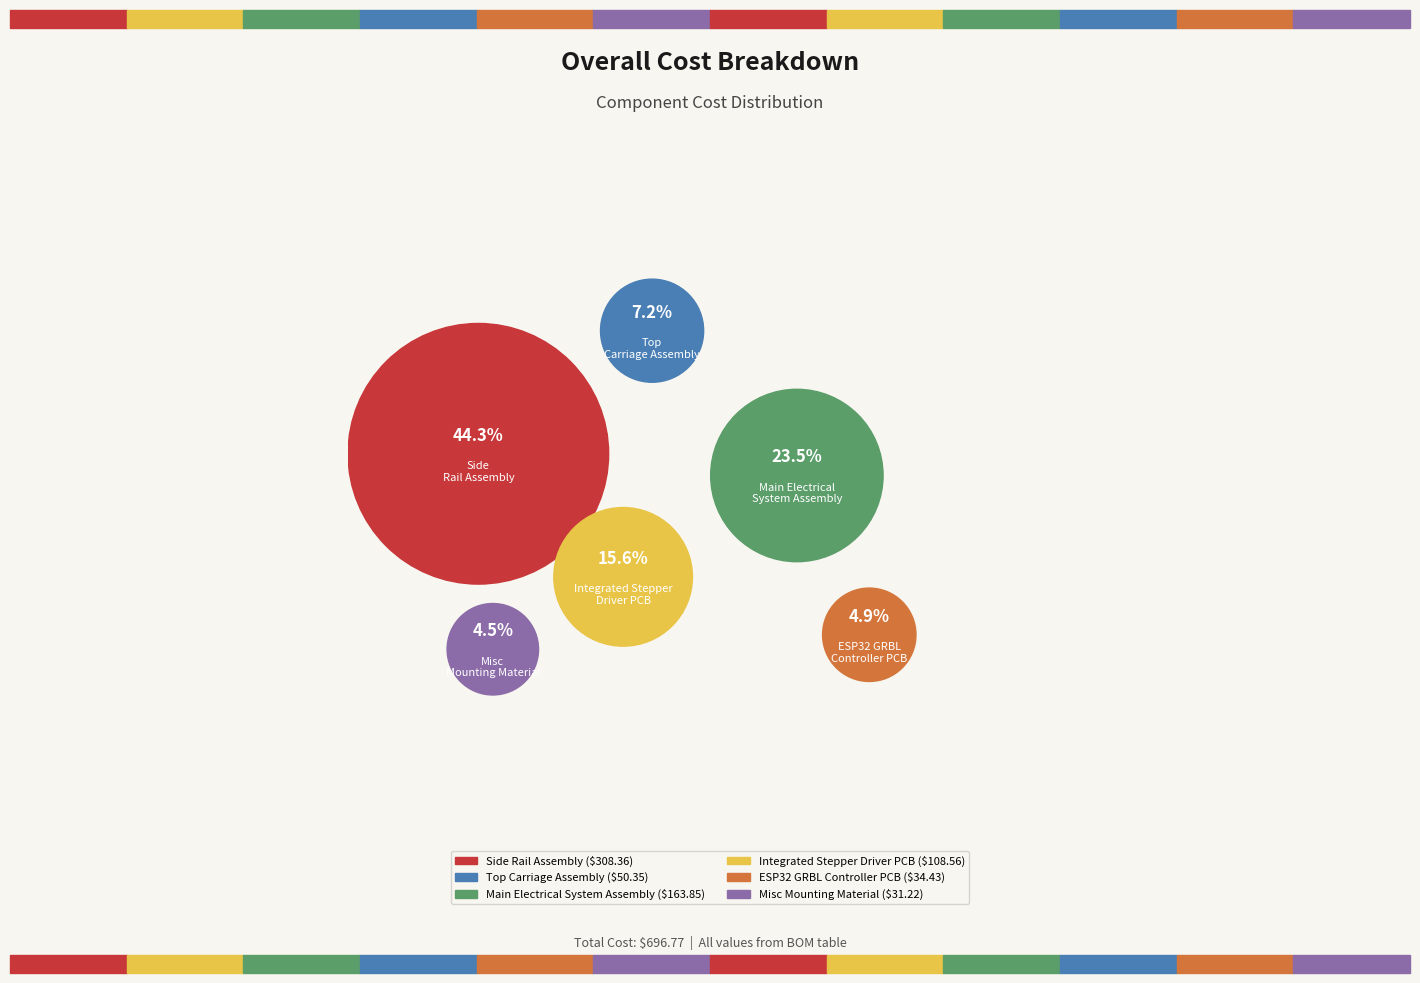

To the nearest percent, what portion does Misc Mounting Material represent?

4%